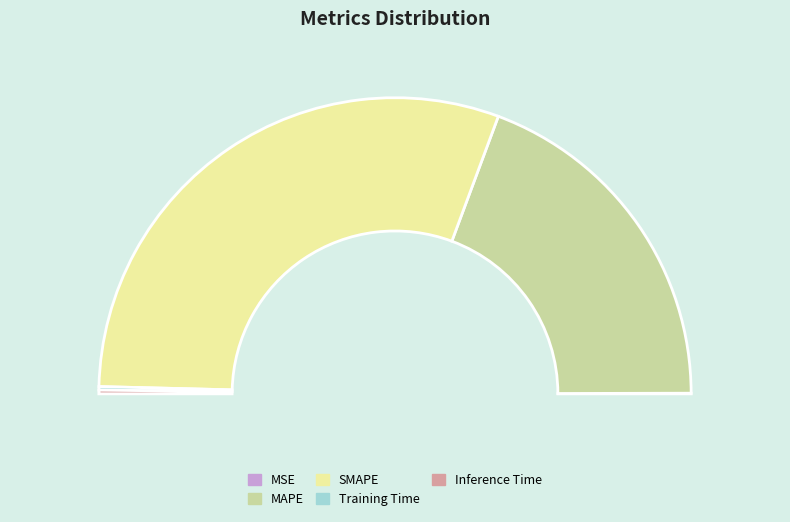

To the nearest percent, what portion does MAPE represent?

39%